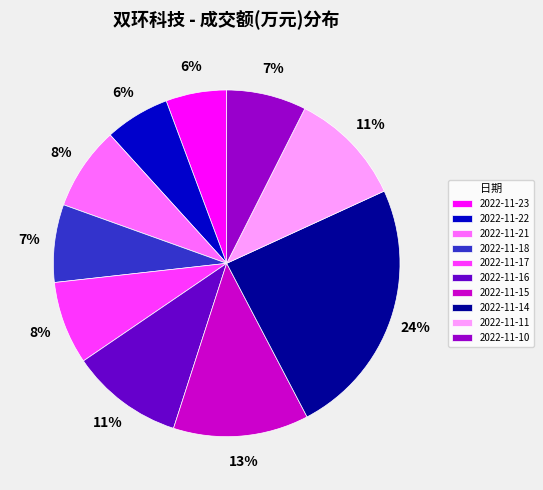

To the nearest percent, what percentage of the pie is 2022-11-16?

11%